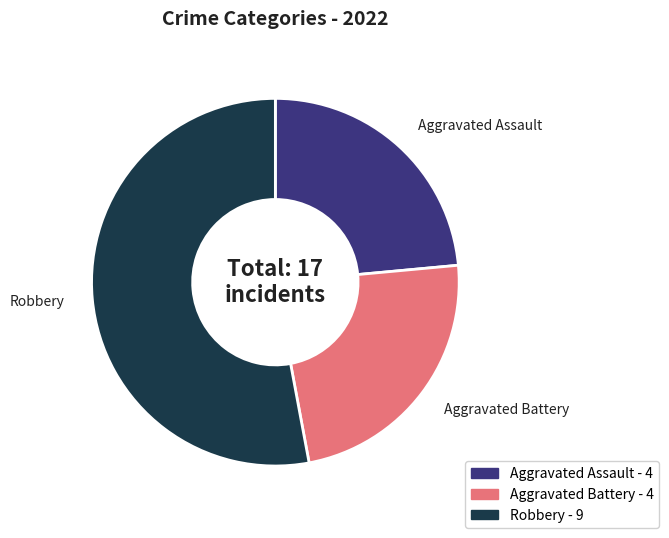

Approximately how many times larger is the value at Robbery compared to Aggravated Assault?

2.2